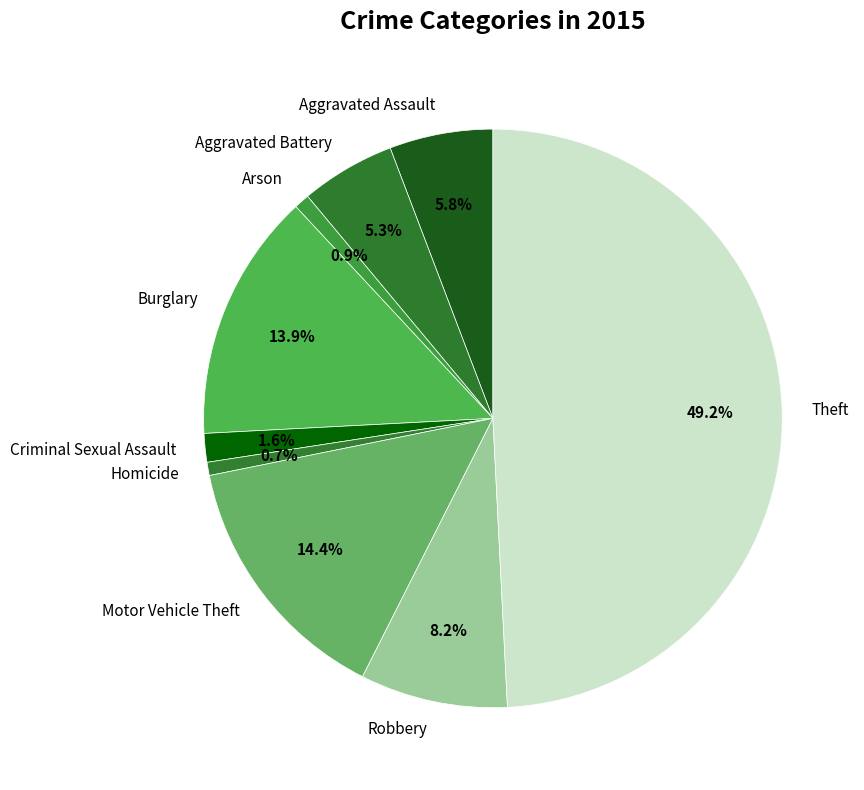

How much of the chart is everything except Aggravated Assault?

94.2%